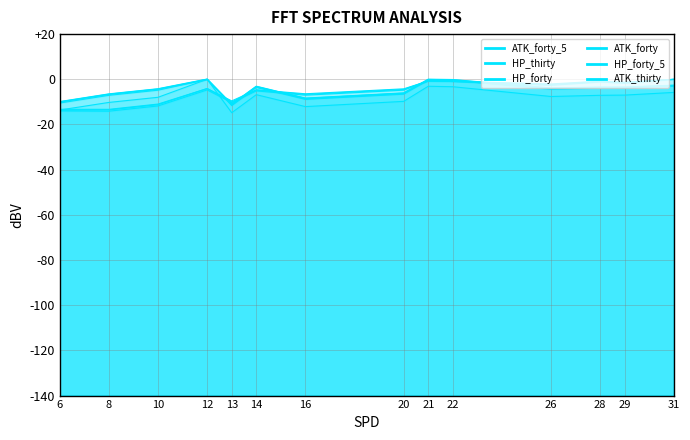

Between 21 and 26, which series saw the biggest shift?

HP_forty